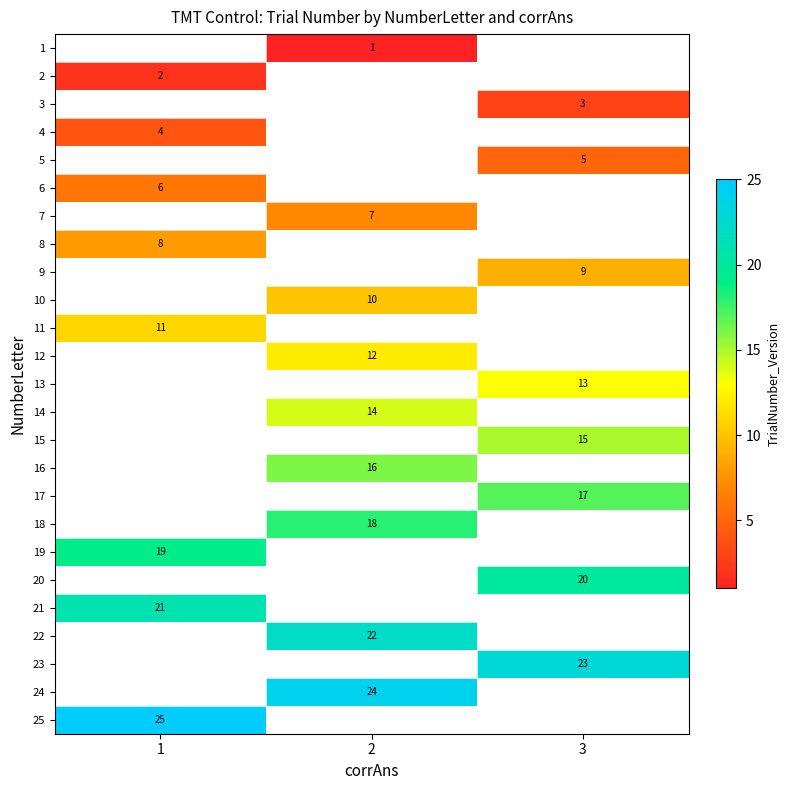

True or false: 11 has a value of 11 at 1.

True